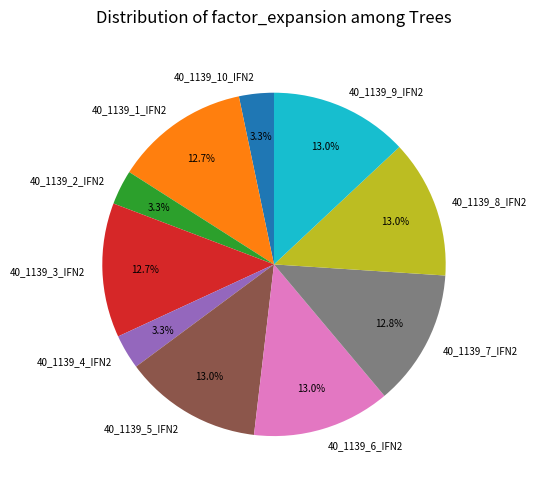

Does 40_1139_8_IFN2 represent more than half of the total?

No